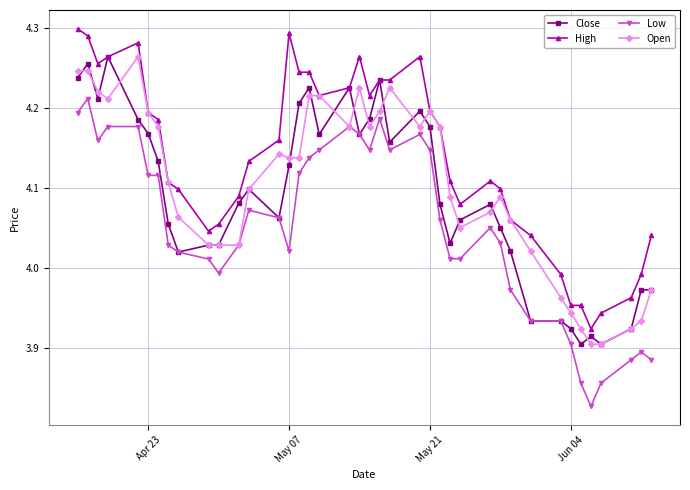

True or false: Close has more than 2 points higher than both neighbors.

True